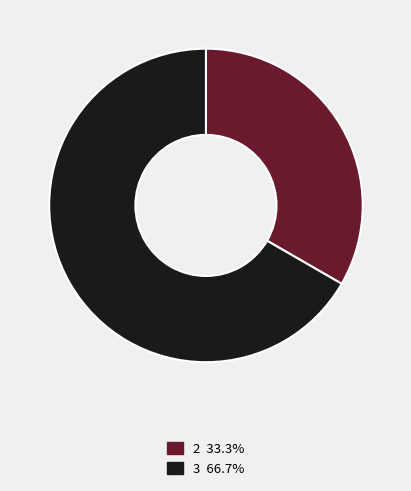

Is there a majority slice in this chart?

Yes